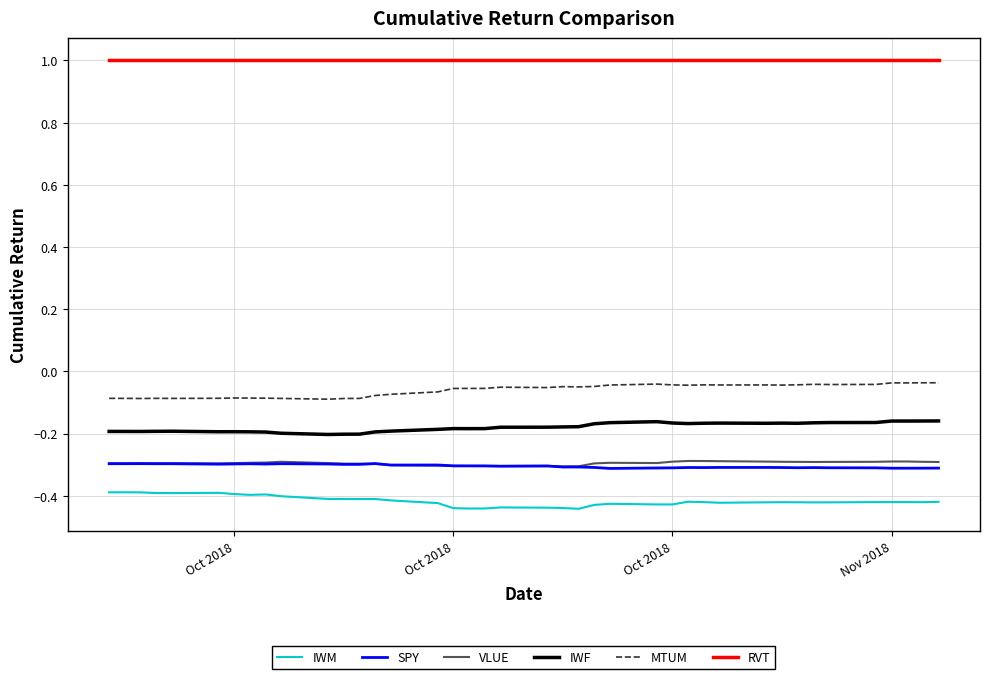

True or false: IWM and IWF cross at least once.

False